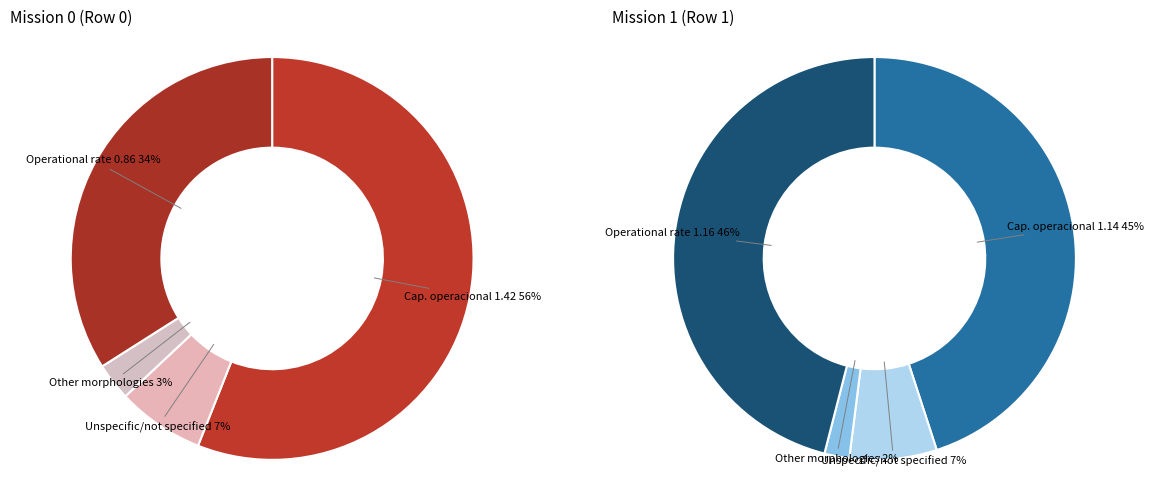

Do Row 0 and Row 1 together represent more than half of the pie?

Yes